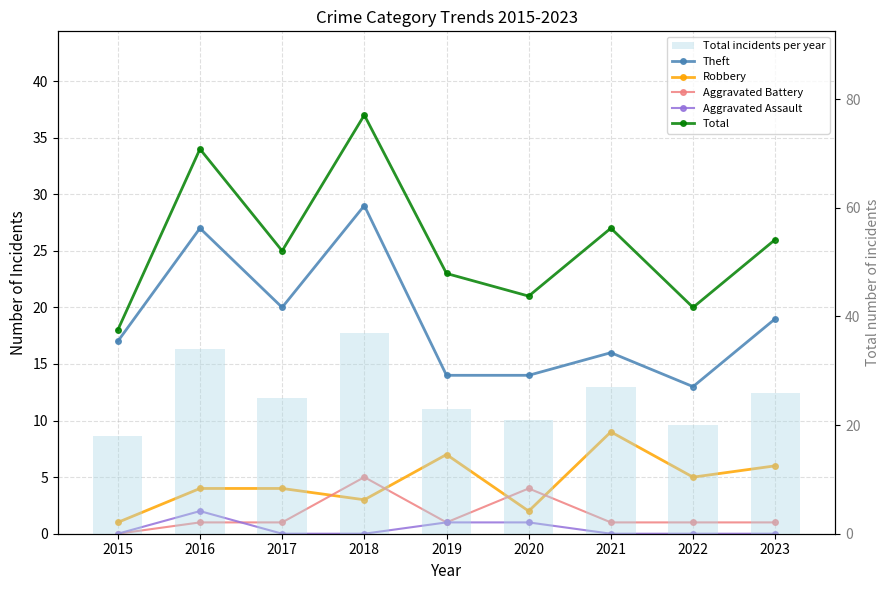

Reading left to right, transcribe all the data shown in this chart.

Theft: 2015=17	2016=27	2017=20	2018=29	2019=14	2020=14	2021=16	2022=13	2023=19
Robbery: 2015=1	2016=4	2017=4	2018=3	2019=7	2020=2	2021=9	2022=5	2023=6
Aggravated Battery: 2015=0	2016=1	2017=1	2018=5	2019=1	2020=4	2021=1	2022=1	2023=1
Aggravated Assault: 2015=0	2016=2	2017=0	2018=0	2019=1	2020=1	2021=0	2022=0	2023=0
Total: 2015=18	2016=34	2017=25	2018=37	2019=23	2020=21	2021=27	2022=20	2023=26
Total incidents per year: 2015=18	2016=34	2017=25	2018=37	2019=23	2020=21	2021=27	2022=20	2023=26